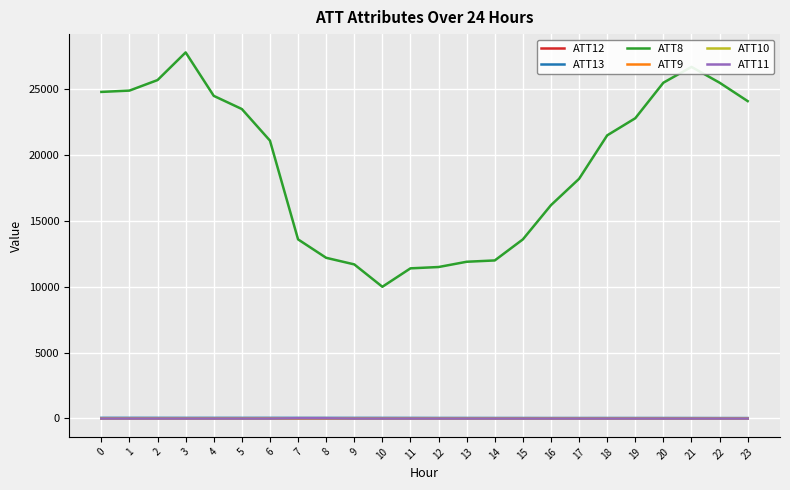

Is this an area chart (filled region under the line)?

No